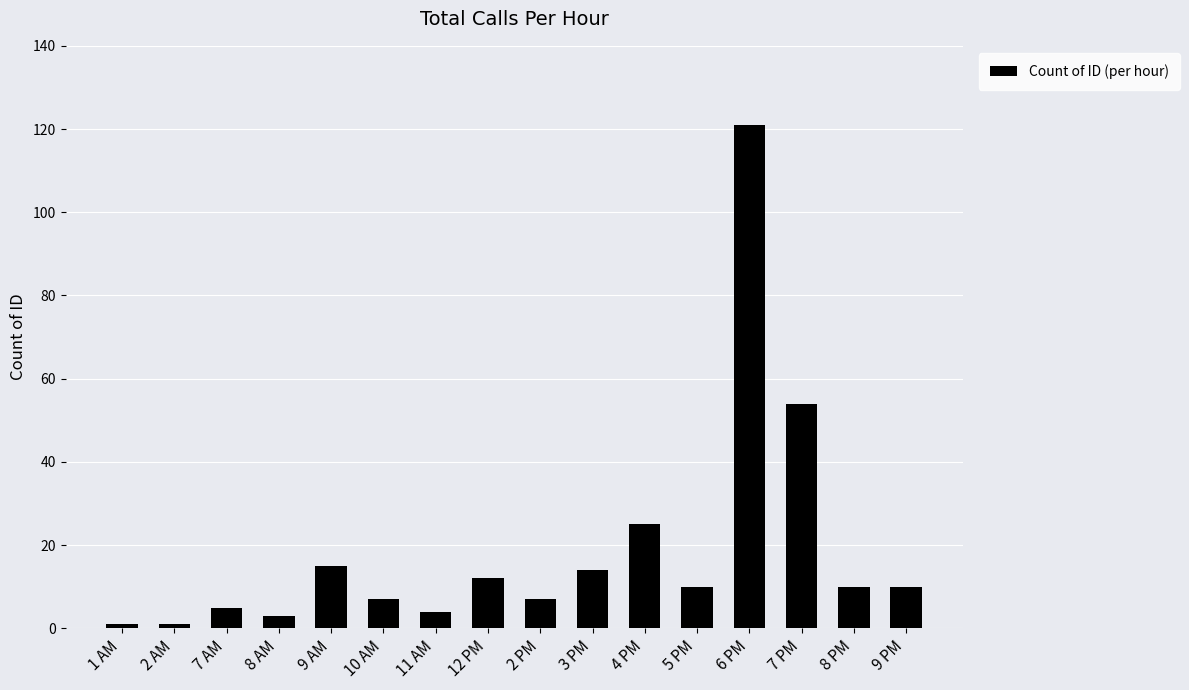

How many distinct data groups are displayed?

1